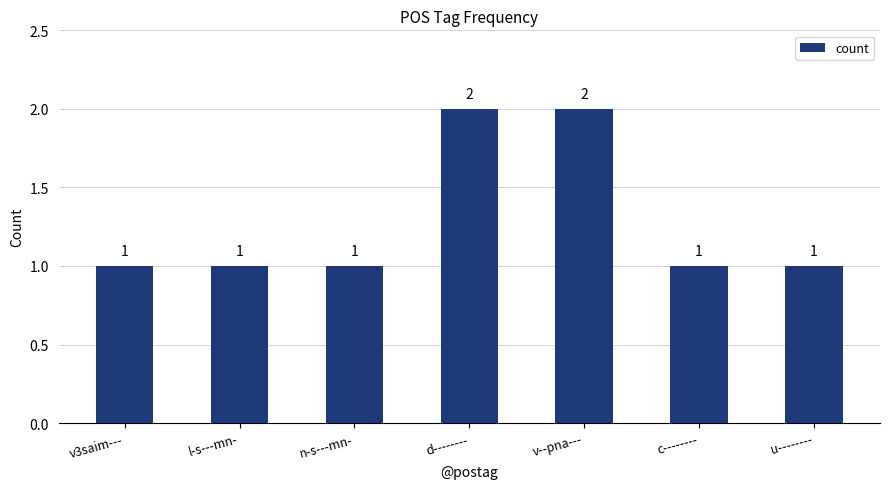

What is the change in value from v3saim--- to d--------?

+1